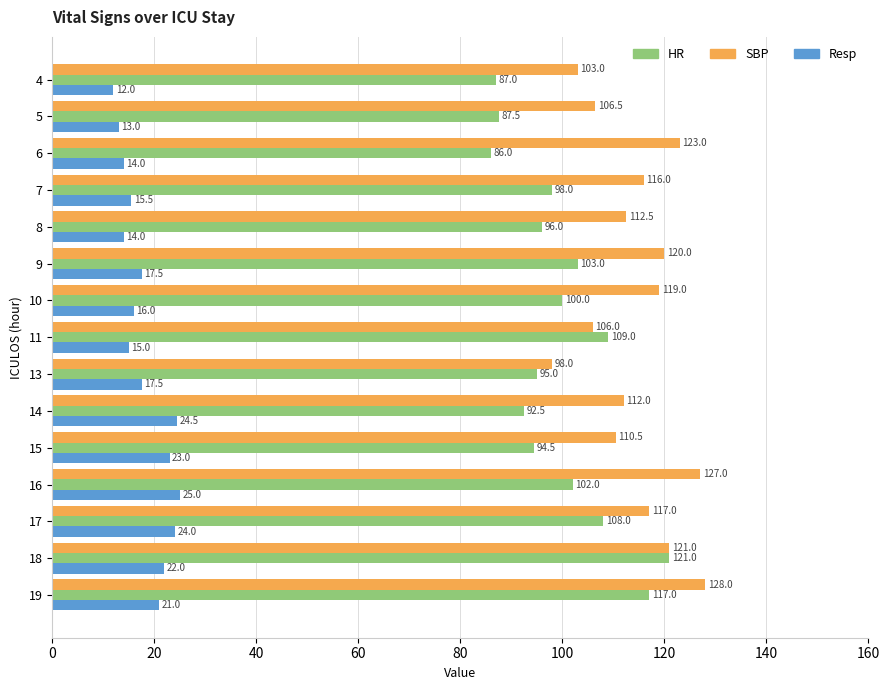

What are all the series names shown in the legend?

HR, SBP, Resp